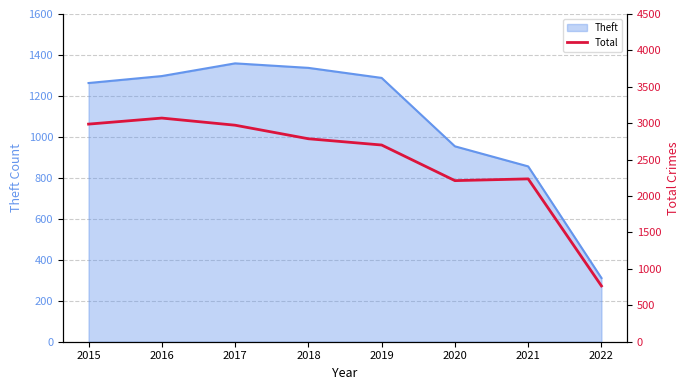

Does the chart display data point markers on the line(s)?

No